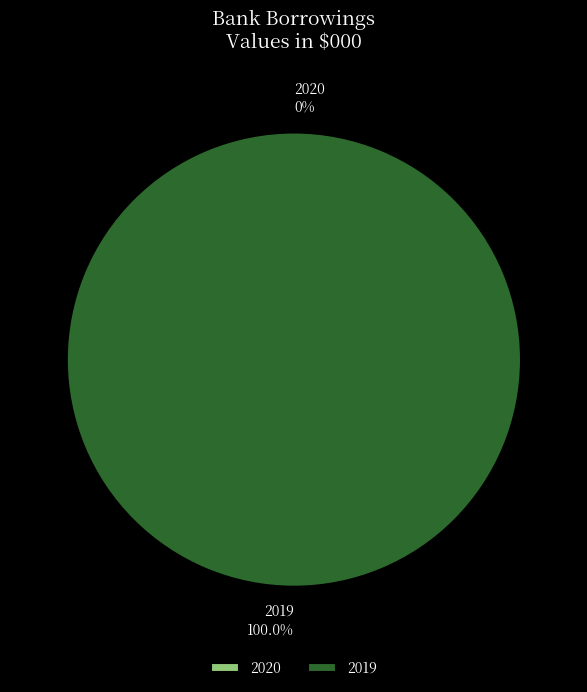

To the nearest percent, what is the difference between the largest and smallest slice percentages?

100%